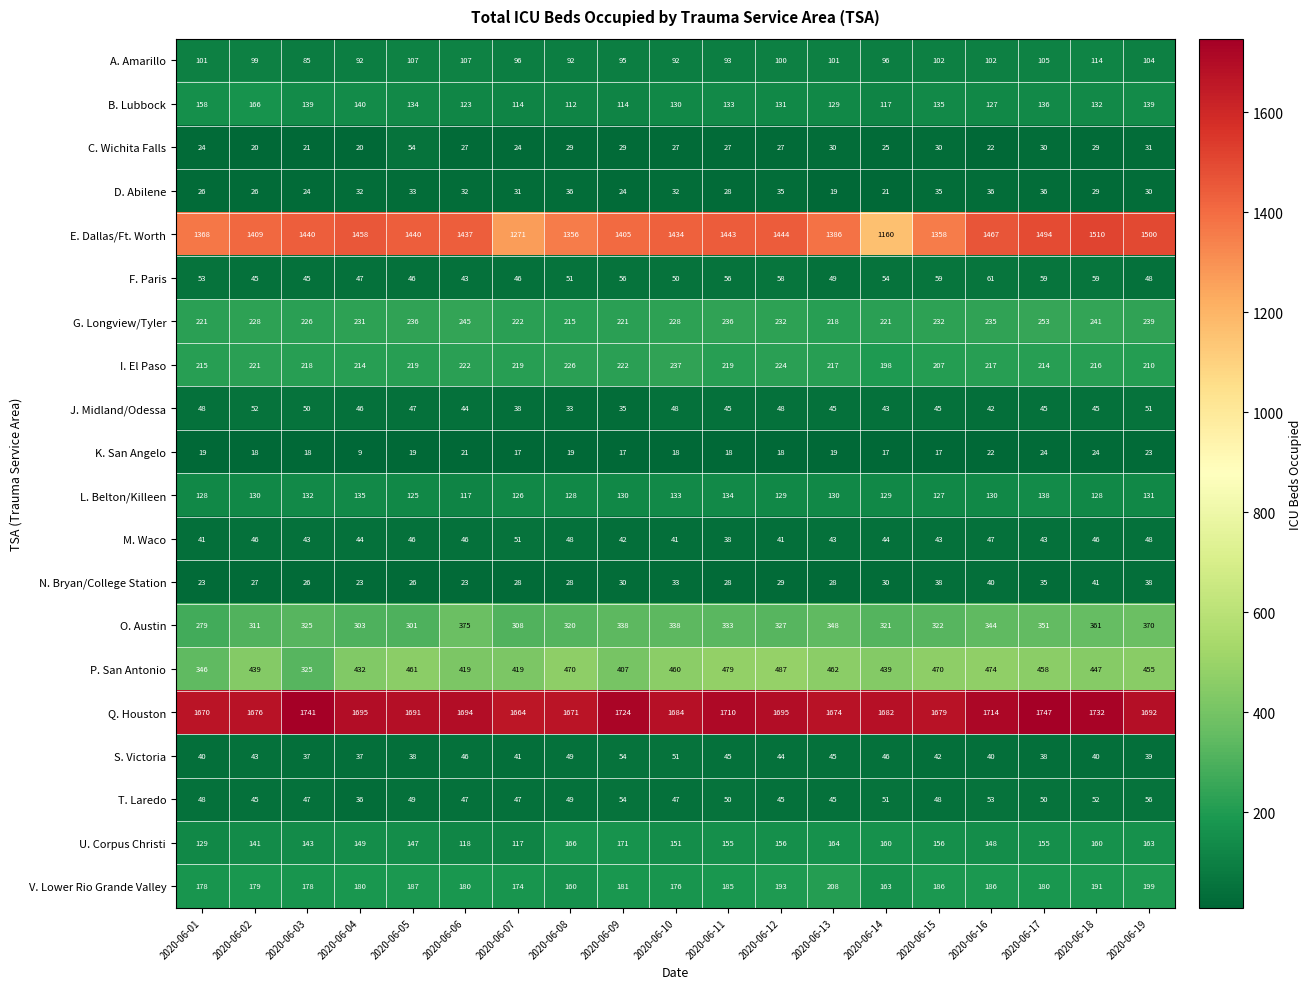

The I. El Paso series shows 222 at 2020-06-09. True or false?

True